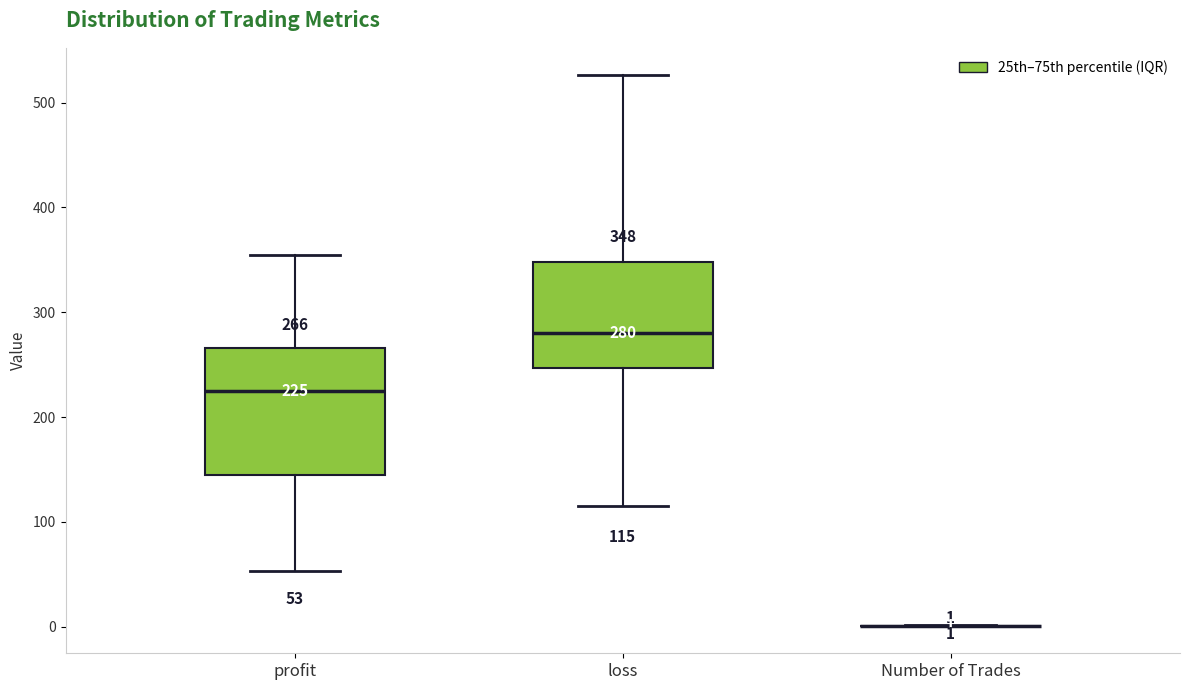

Comparing the boxes themselves (not the whiskers), which one is the tallest?

profit